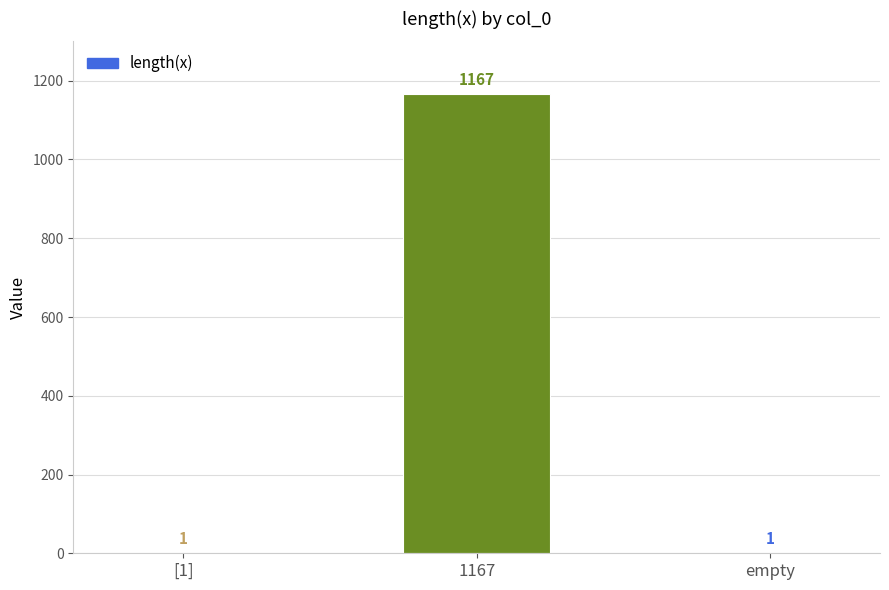

Read the value at 1167, to the nearest 100.

1200